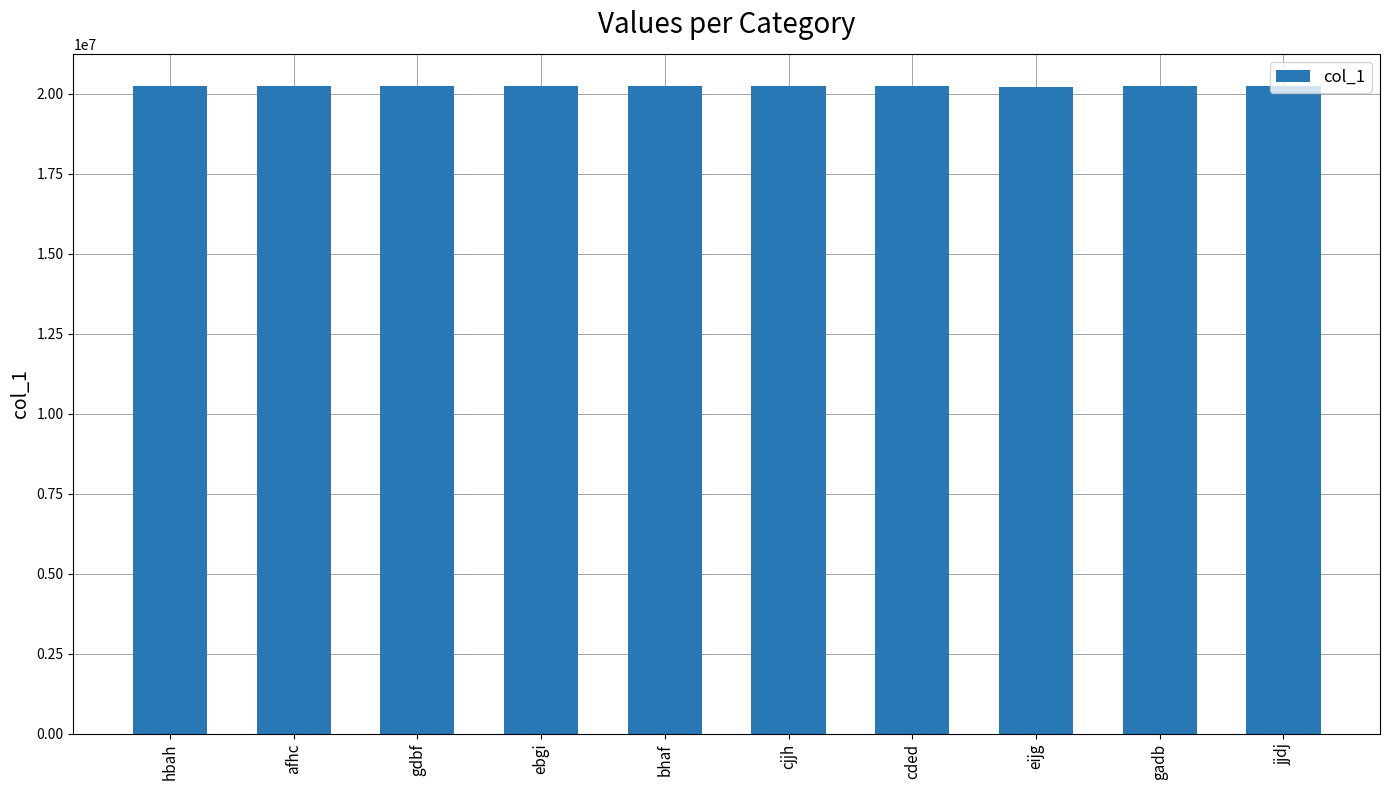

What is the change in value from afhc to bhaf?

-2891